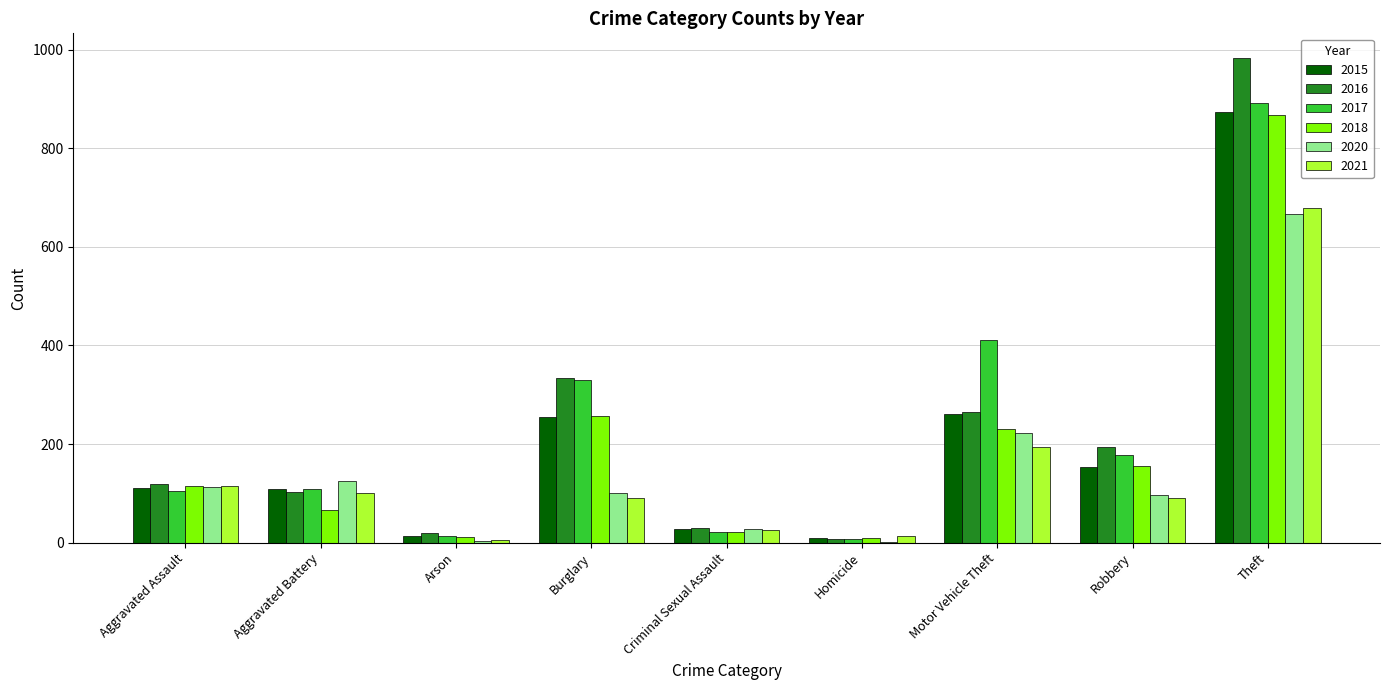

Which category has the highest value across all series?

Theft